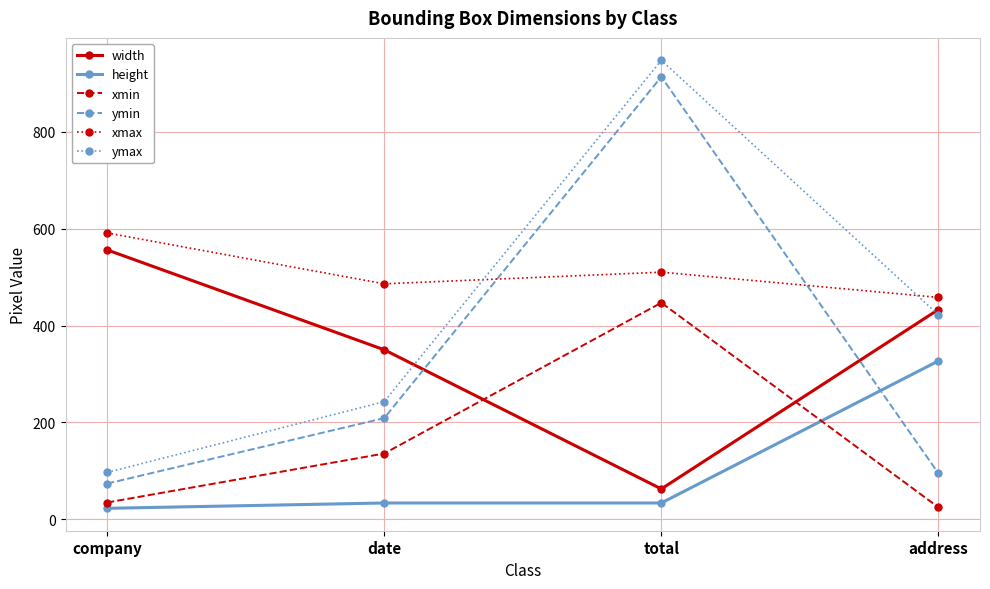

At which label is xmax closest to 524?

total